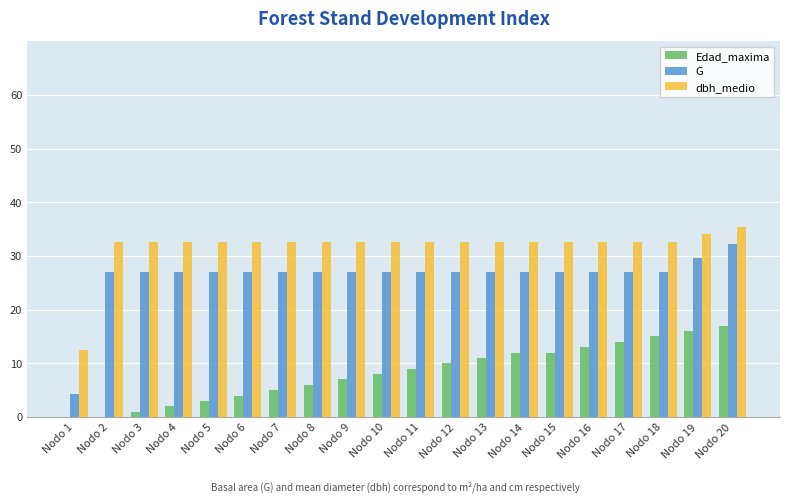

At which label does G reach its peak?

Nodo 20